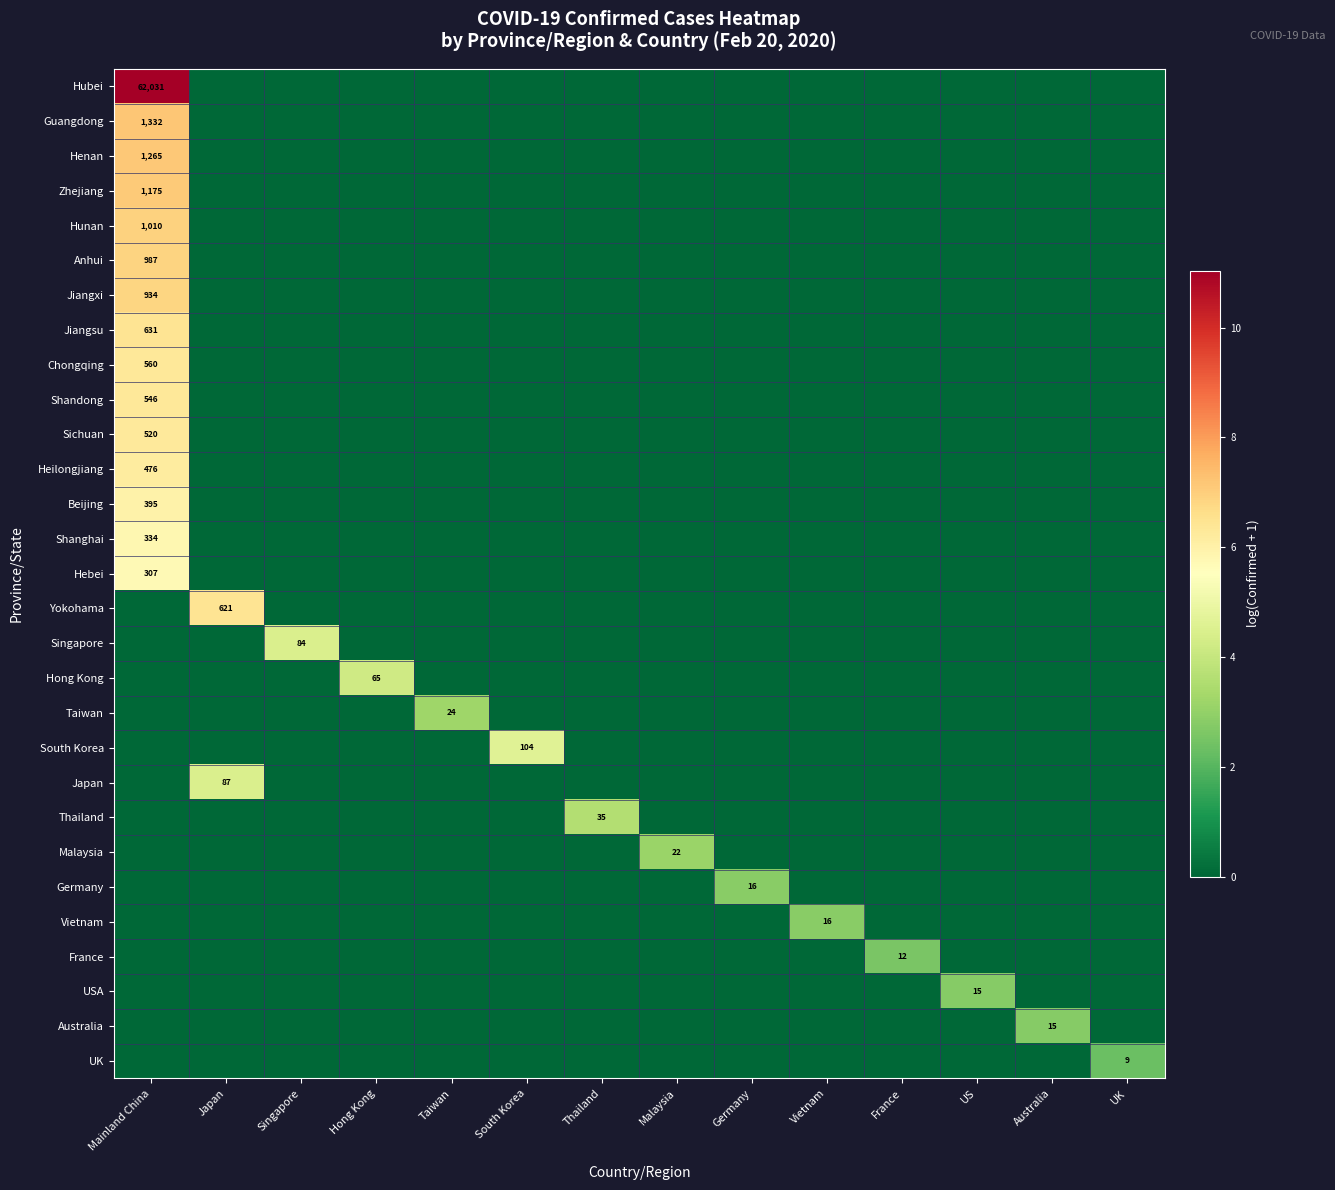

Between Malaysia and UK, which series saw the biggest shift?

Malaysia